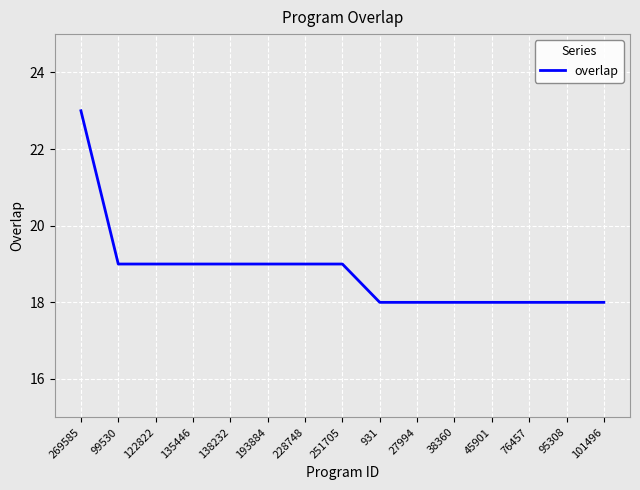

What position from the right is 38360?

5